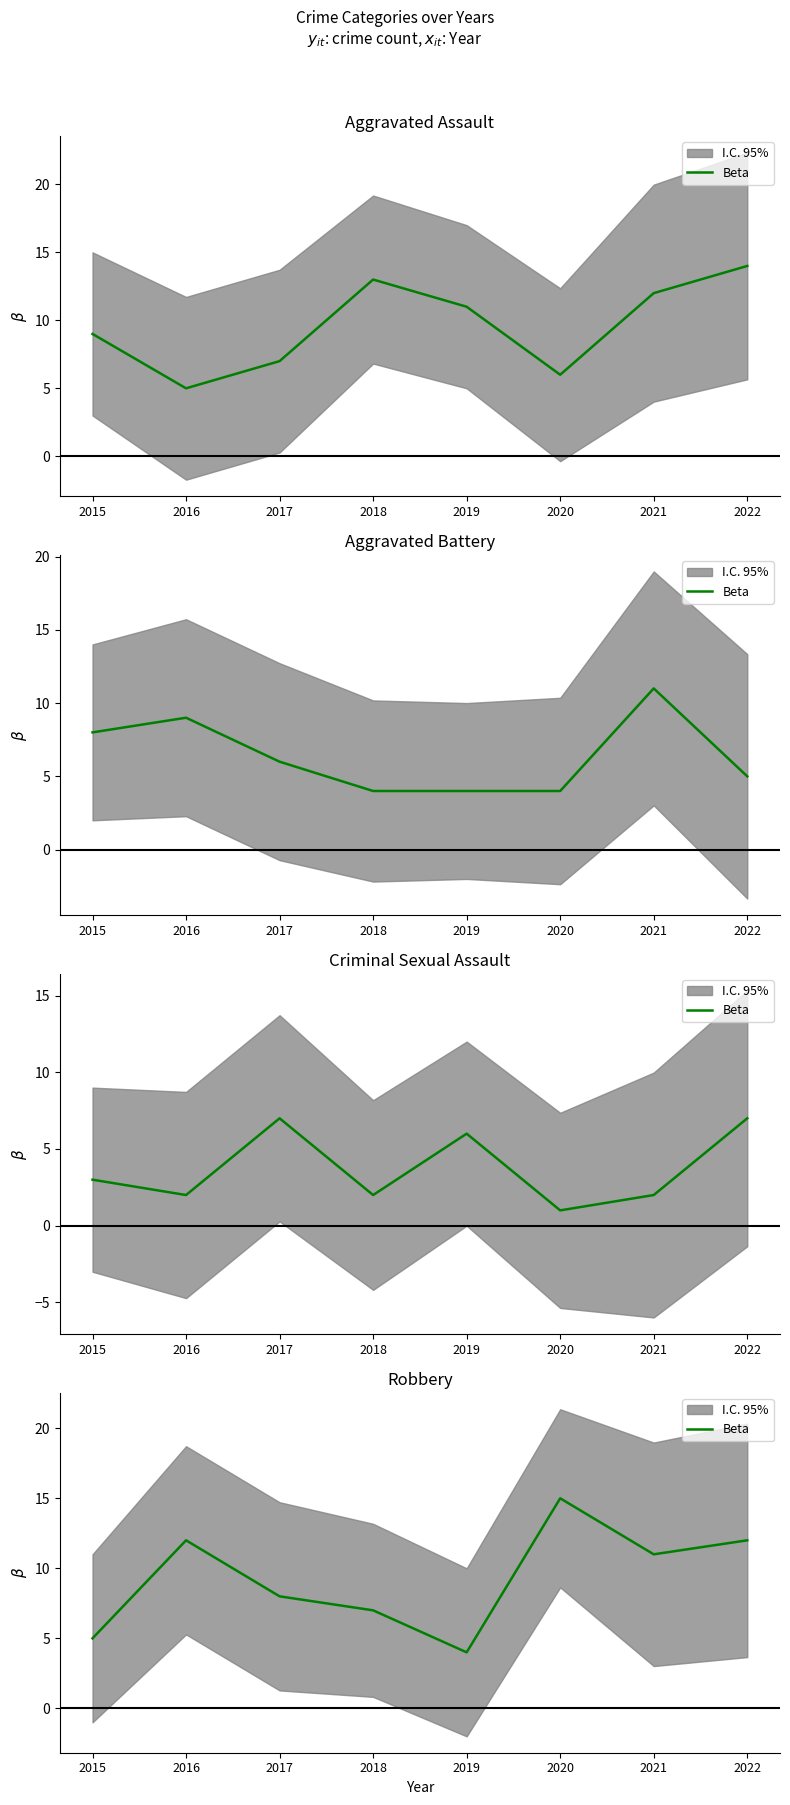

What is the difference between the second highest and minimum values?

8